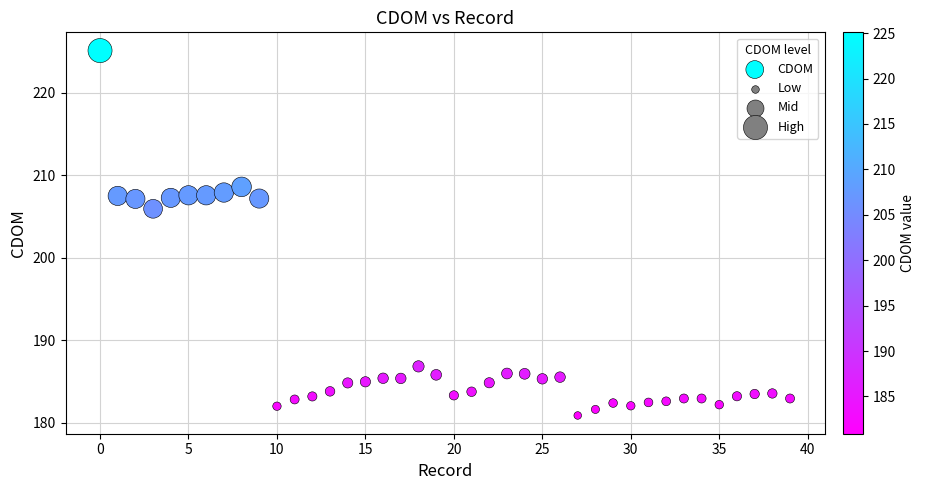

What is the range of Y values (max minus min)?

44.2